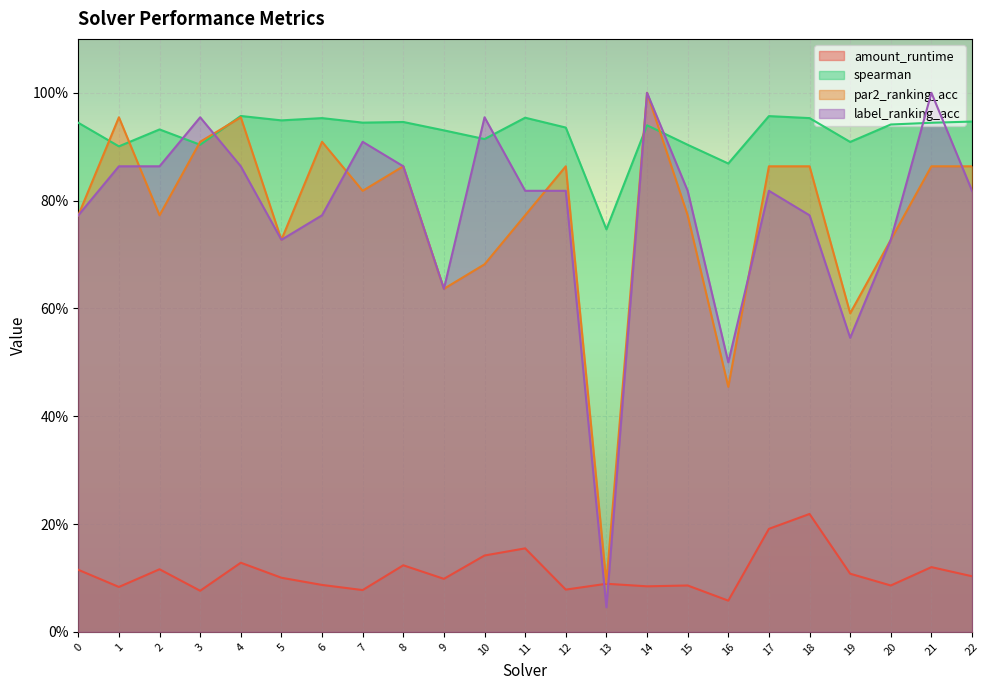

What are all the series names shown in the legend?

amount_runtime, spearman, par2_ranking_acc, label_ranking_acc